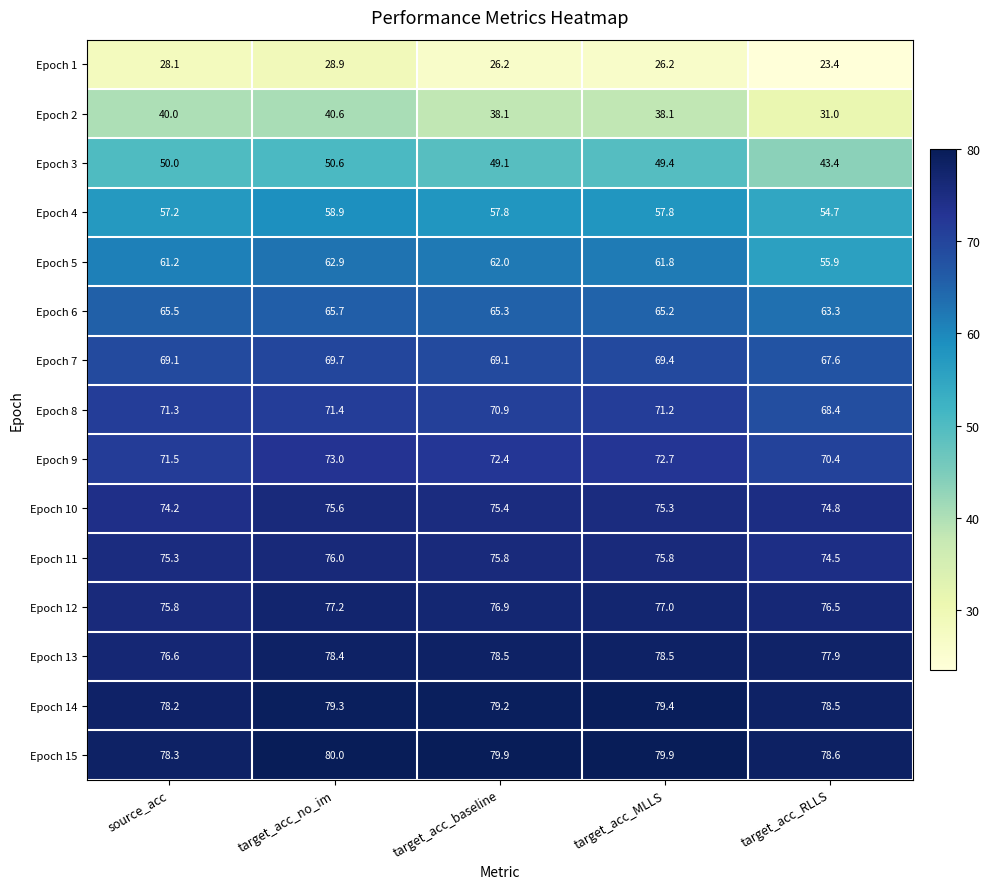

What is the average value of the Epoch 3 series?

48.5